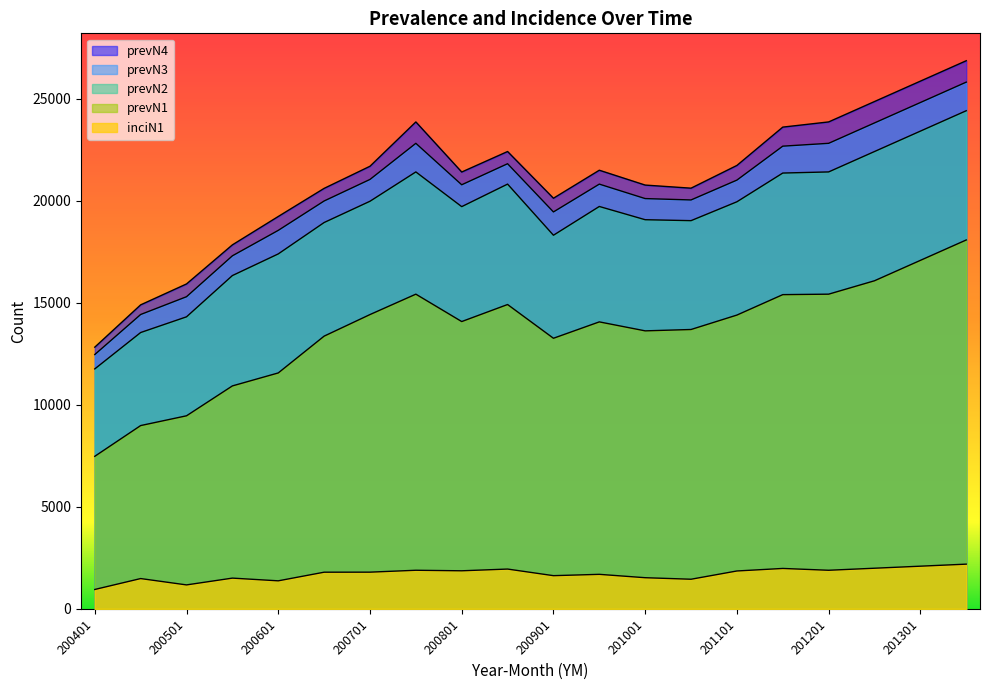

How many lines are shown in the chart?

5